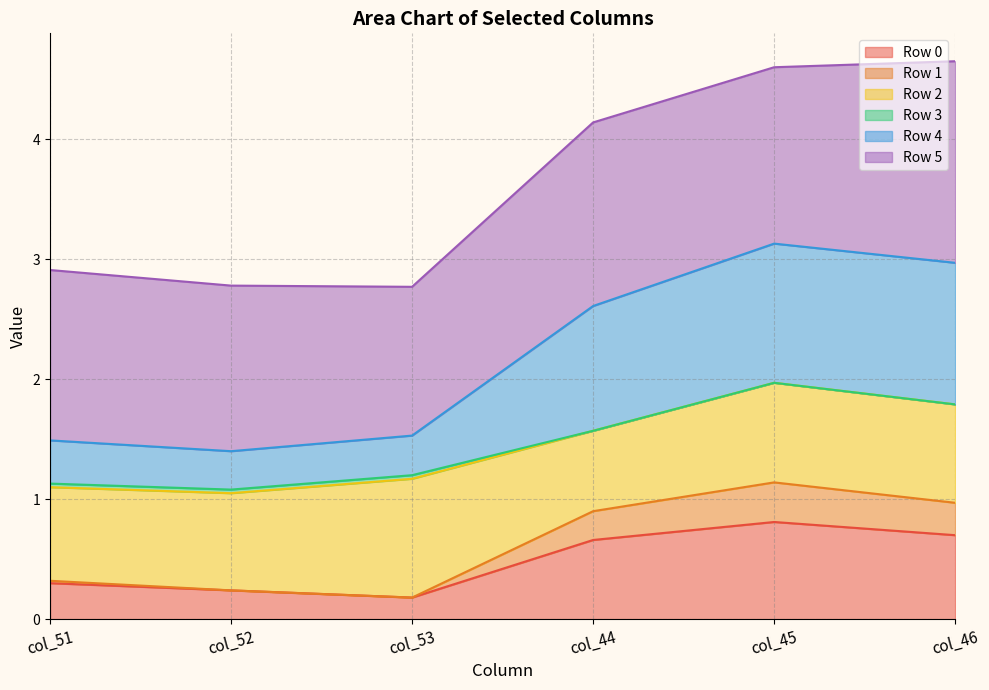

What is the difference between the highest and lowest values at col_52?

2.5